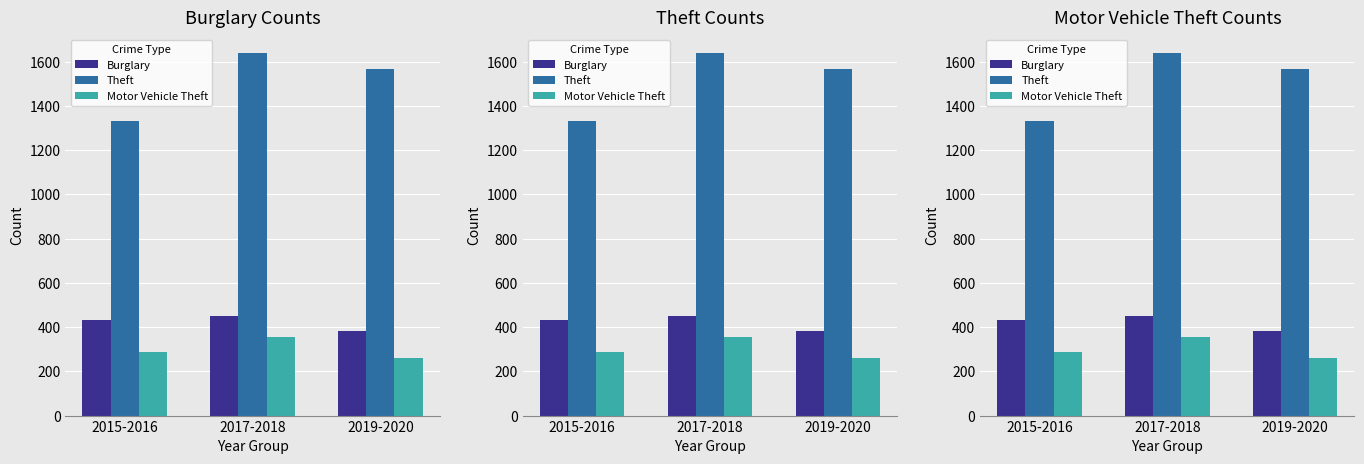

At which label does Burglary first exceed 430?

2017-2018